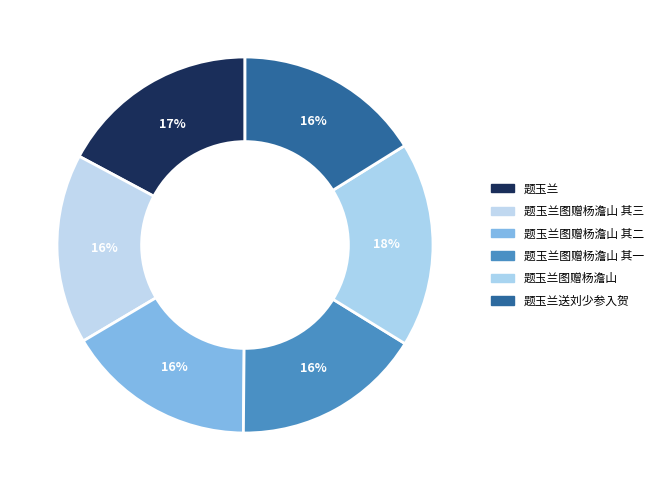

What percentage is the 题玉兰送刘少参入贺 slice, to the nearest percent?

16%